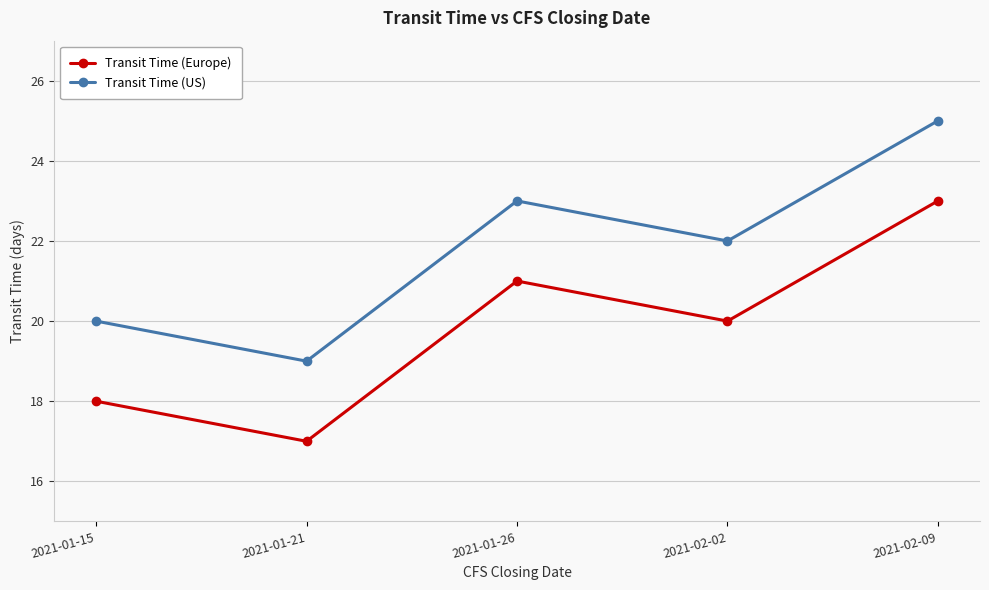

Reading right to left, what are all the values shown in this chart?

Transit Time (Europe): 2021-02-09=23	2021-02-02=20	2021-01-26=21	2021-01-21=17	2021-01-15=18
Transit Time (US): 2021-02-09=25	2021-02-02=22	2021-01-26=23	2021-01-21=19	2021-01-15=20